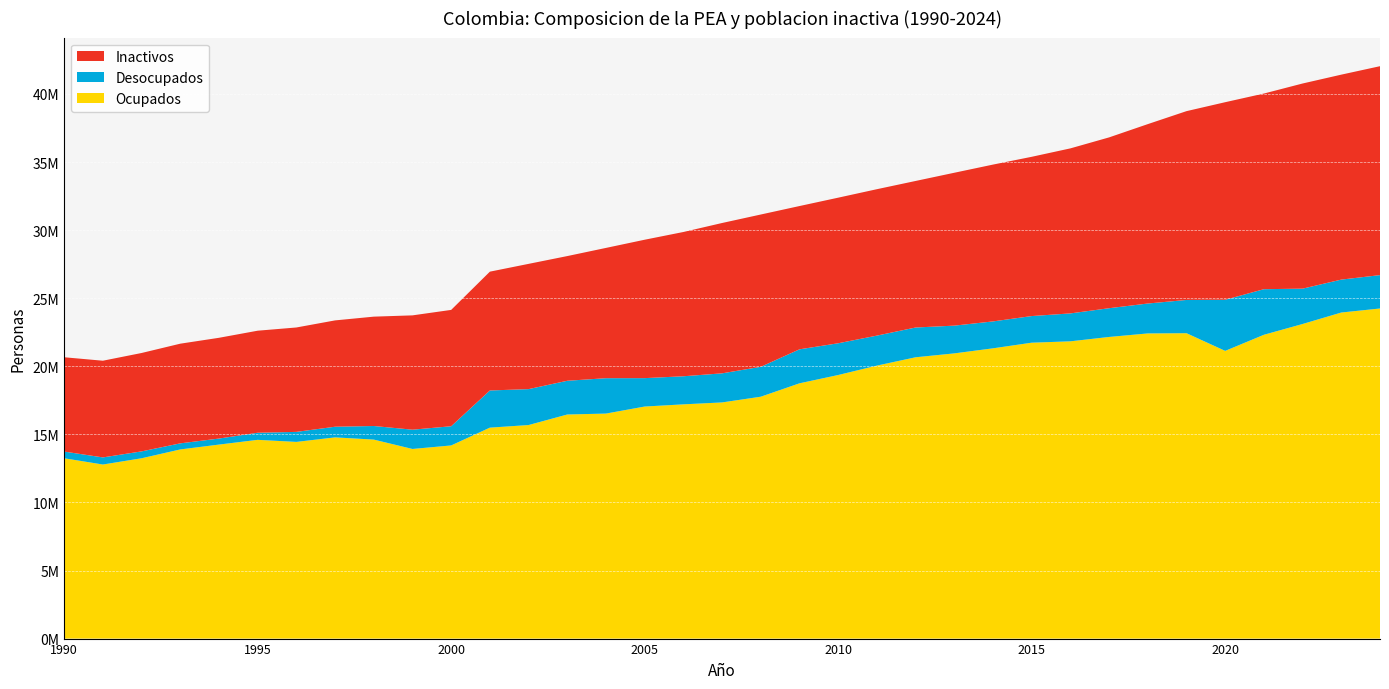

Reading left to right, what are all the values shown in this chart?

Ocupados: 1990=13244099	1991=12784608	1992=13243413	1993=13892293	1994=14249200	1995=14596793	1996=14445973	1997=14778503	1998=14615332	1999=13927619	2000=14185618	2001=15493518	2002=15684396	2003=16458627	2004=16526537	2005=17043293	2006=17204019	2007=17345365	2008=17765291	2009=18748905	2010=19358446	2011=20049483	2012=20661376	2013=20947103	2014=21319184	2015=21732552	2016=21833029	2017=22153852	2018=22412886	2019=22430127	2020=21131068	2021=22313948	2022=23106070	2023=23948524	2024=24244978
Desocupados: 1990=491613	1991=522041	1992=505344	1993=447048	1994=442286	1995=521924	1996=735184	1997=782070	1998=998287	1999=1415438	2000=1410295	2001=2729774	2002=2638295	2003=2476909	2004=2598380	2005=2086119	2006=2062389	2007=2136037	2008=2195603	2009=2496227	2010=2331664	2011=2202864	2012=2186219	2013=2038246	2014=1975795	2015=1955697	2016=2050420	2017=2111324	2018=2196622	2019=2441754	2020=3754690	2021=3347972	2022=2596093	2023=2417545	2024=2451673
Inactivos: 1990=6926889	1991=7101707	1992=7226640	1993=7320017	1994=7400457	1995=7494501	1996=7668493	1997=7809309	1998=8031785	1999=8396229	2000=8544678	2001=8726445	2002=9199353	2003=9158556	2004=9568554	2005=10165676	2006=10596118	2007=11041851	2008=11185658	2009=10523589	2010=10693302	2011=10753657	2012=10762671	2013=11228536	2014=11518347	2015=11697096	2016=12120558	2017=12545913	2018=13176492	2019=13866957	2020=14510034	2021=14369975	2022=15066917	2023=15053928	2024=15343487